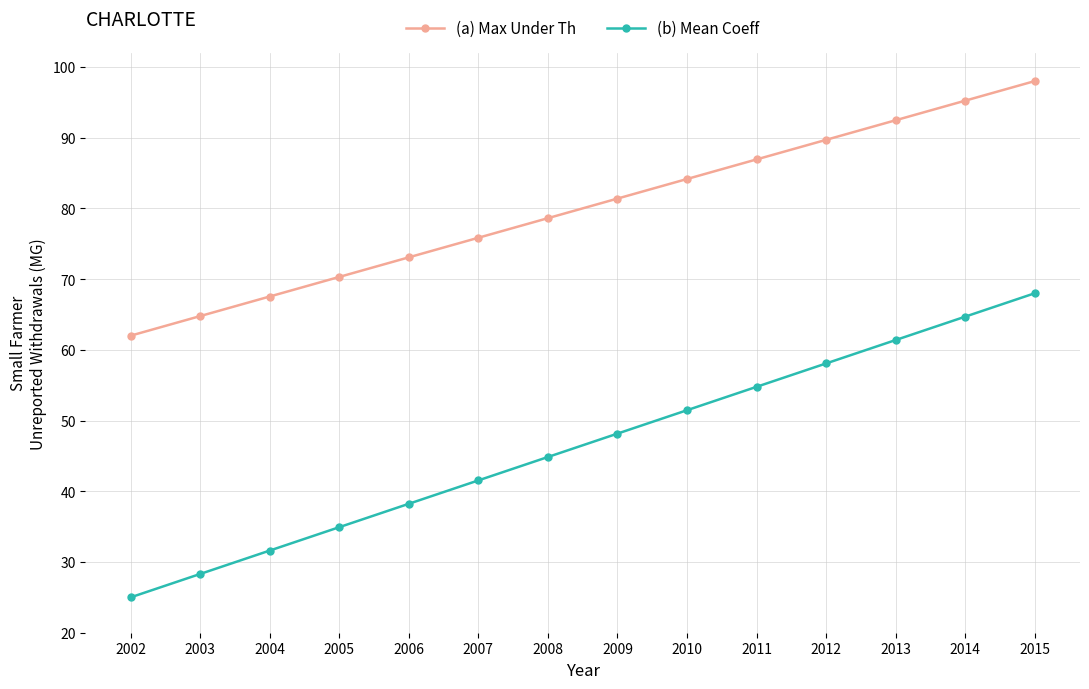

At 2012, list the series in order from smallest to largest.

(b) Mean Coeff, (a) Max Under Th